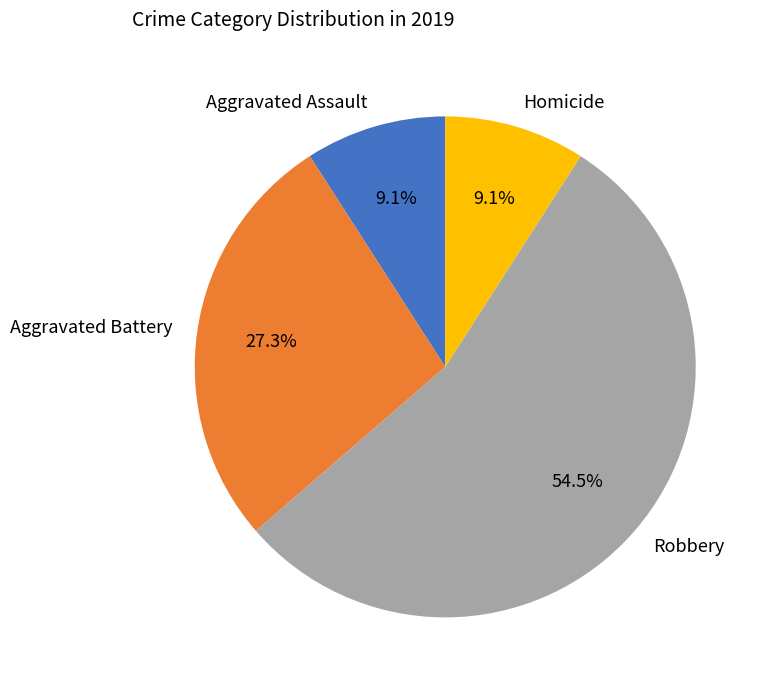

How many segments does this pie chart have?

4